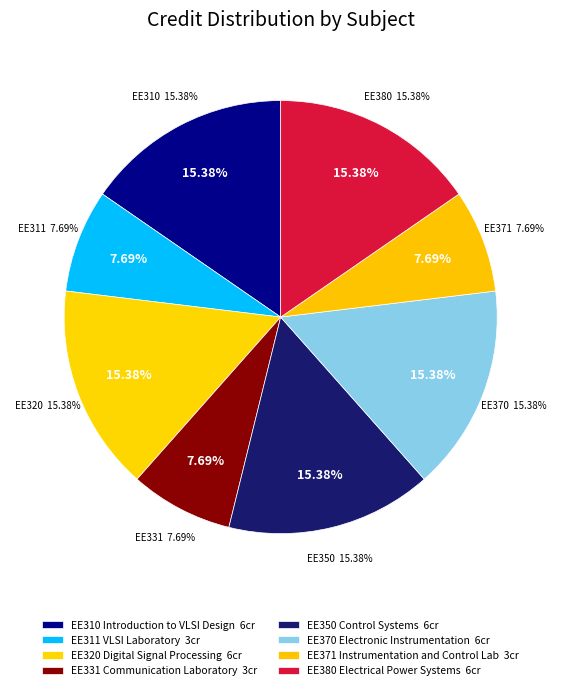

To the nearest percent, what percentage of the pie is EE380 Electrical Power Systems?

15%